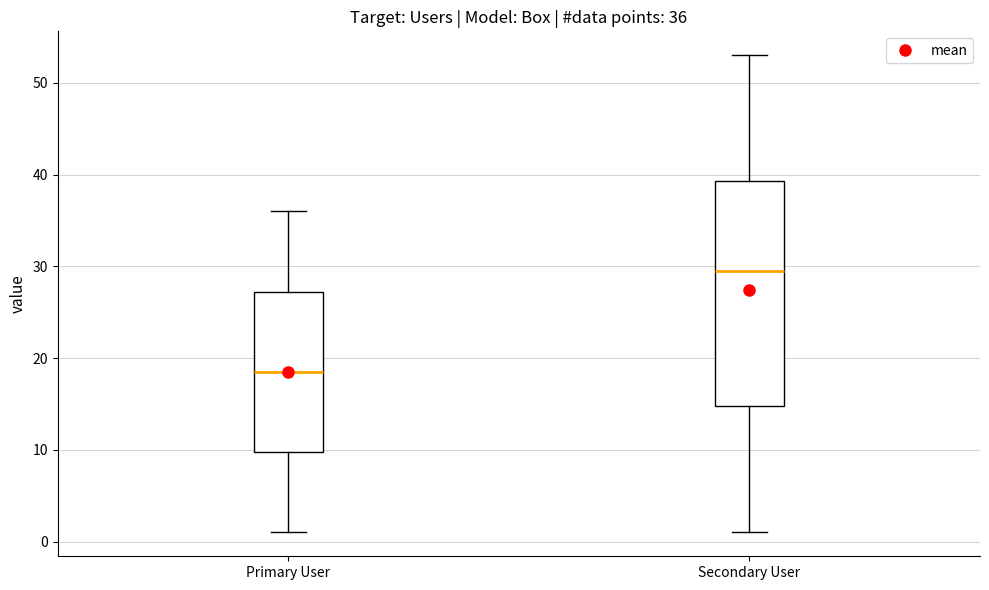

Which box has the lowest median line?

Primary User